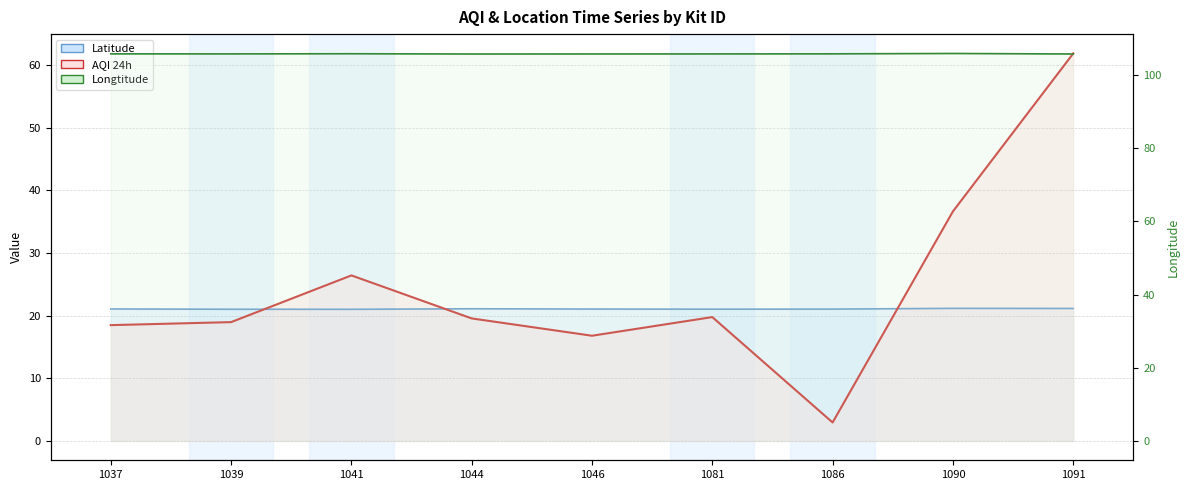

What is the average value of the AQI 24h series?

24.6